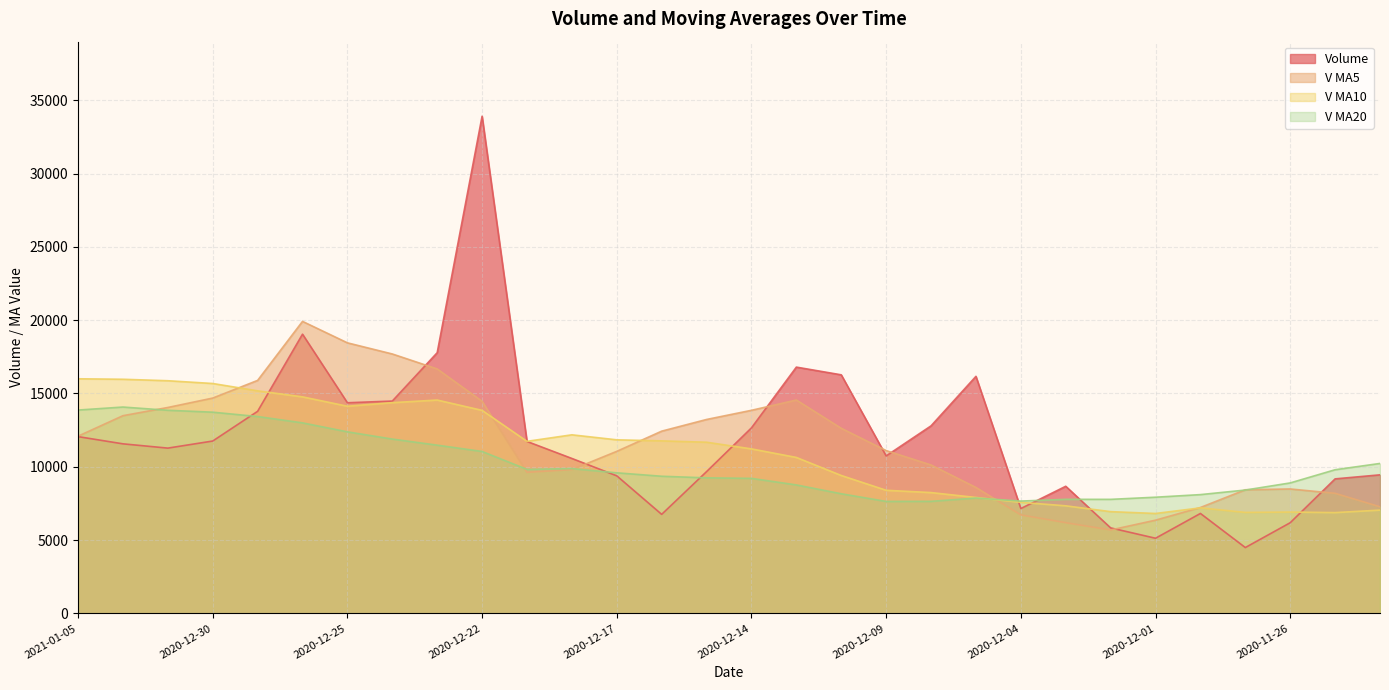

True or false: v_ma5 has a value of 7773.7 at 2020-12-25.

False